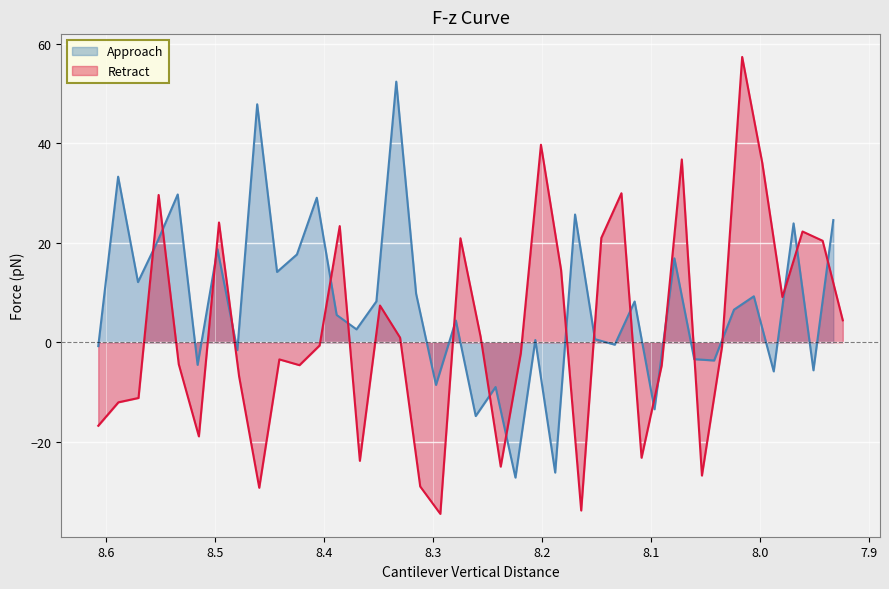

How many times do approach_force and retract_force cross each other?

18